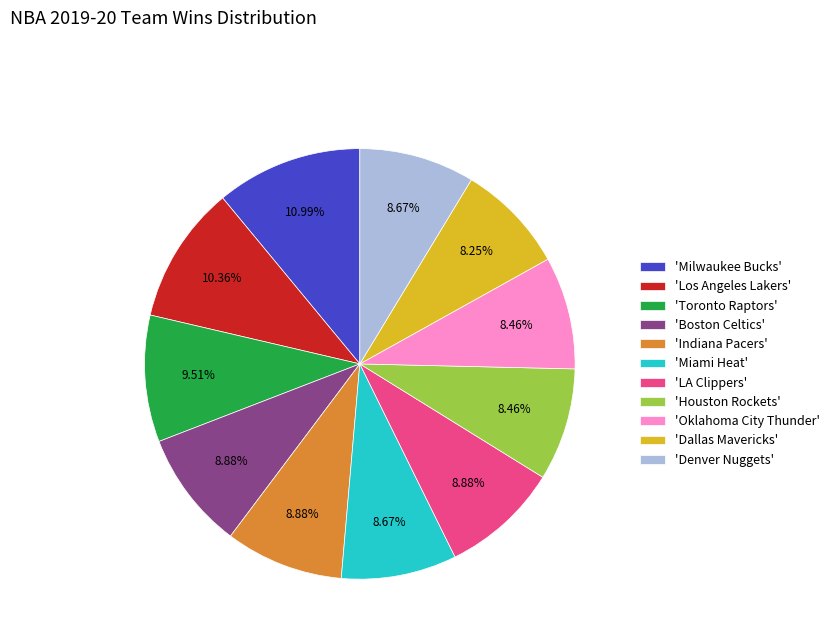

Which has a higher value, 'Toronto Raptors' or 'Miami Heat'?

'Toronto Raptors'